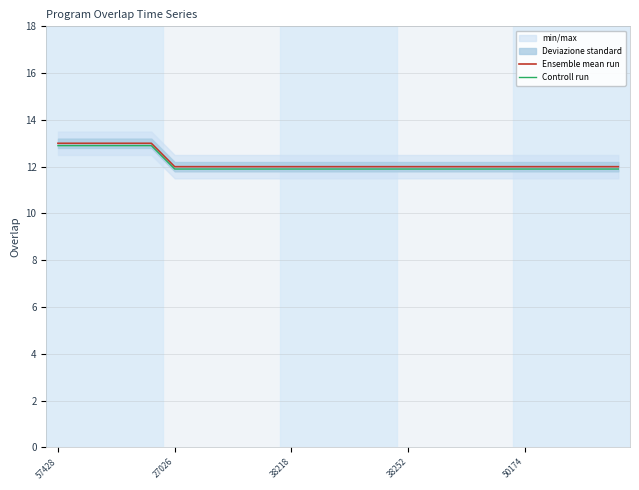

Rank the series by their maximum value, from lowest to highest.

Controll run, Ensemble mean run